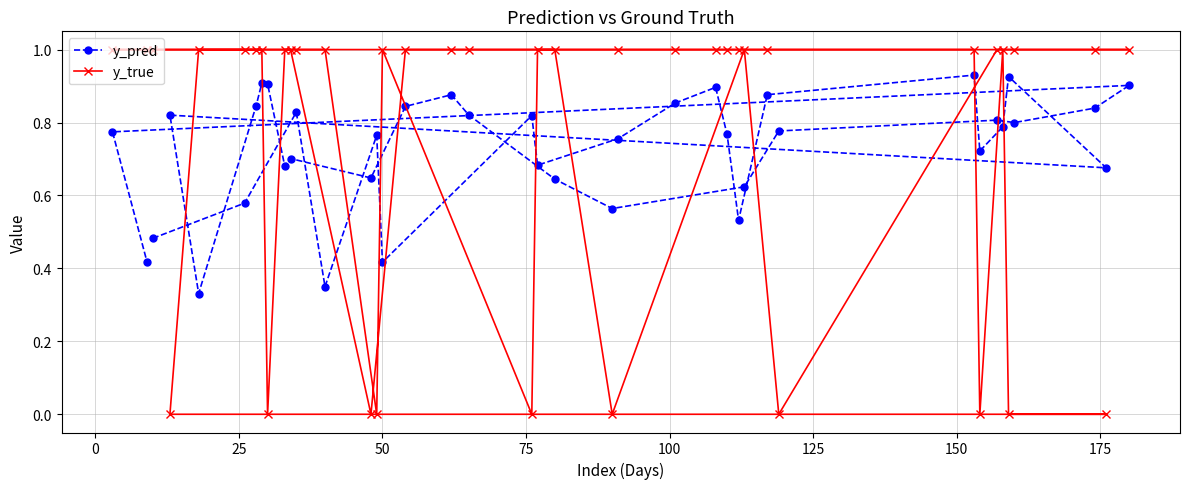

Which series has the widest spread of values?

y_true